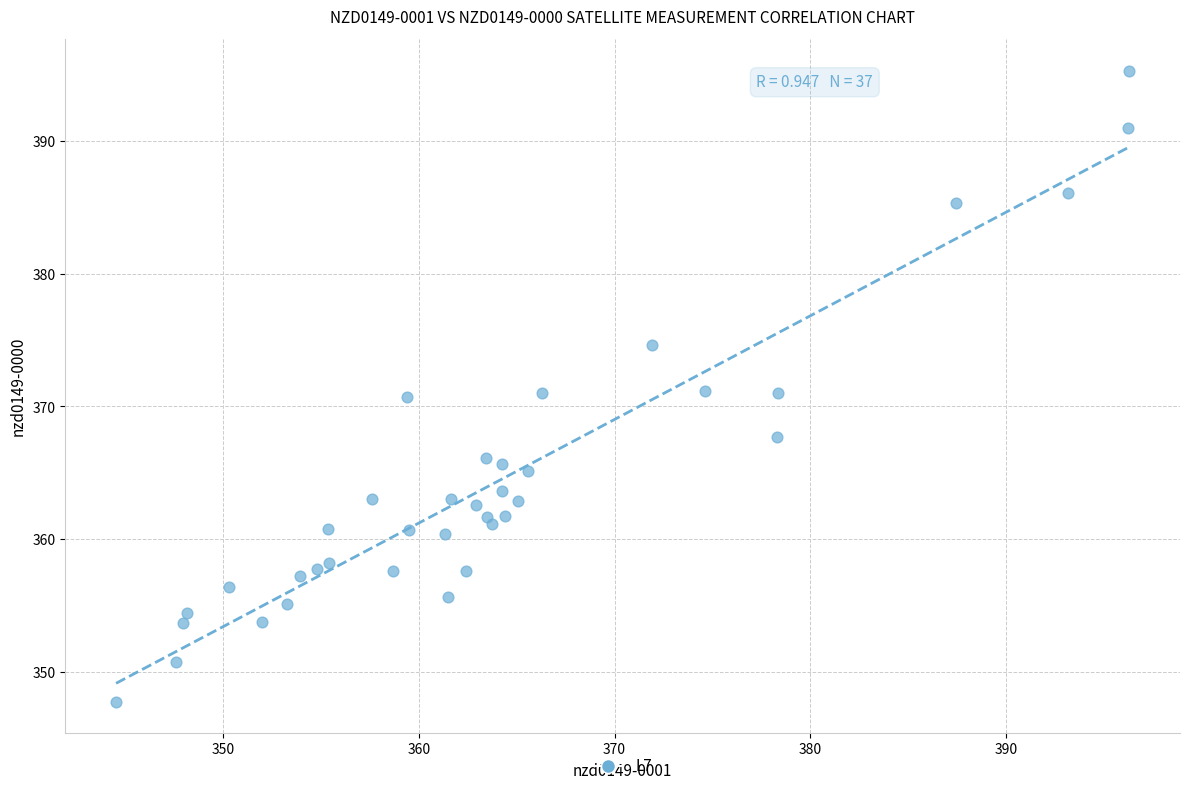

What is the range of X values (max minus min)?

51.8